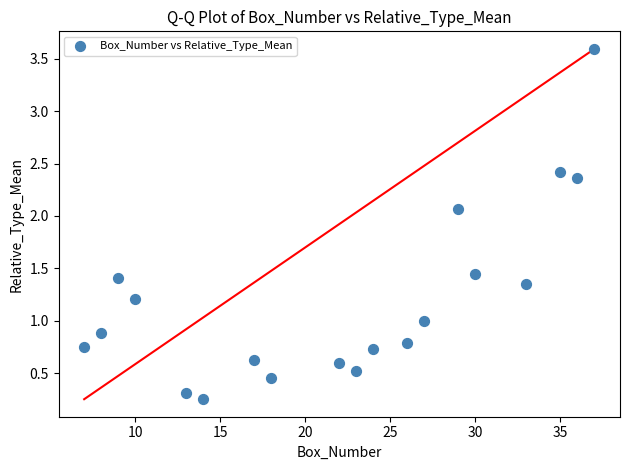

What is the range of X values (max minus min)?

30.0